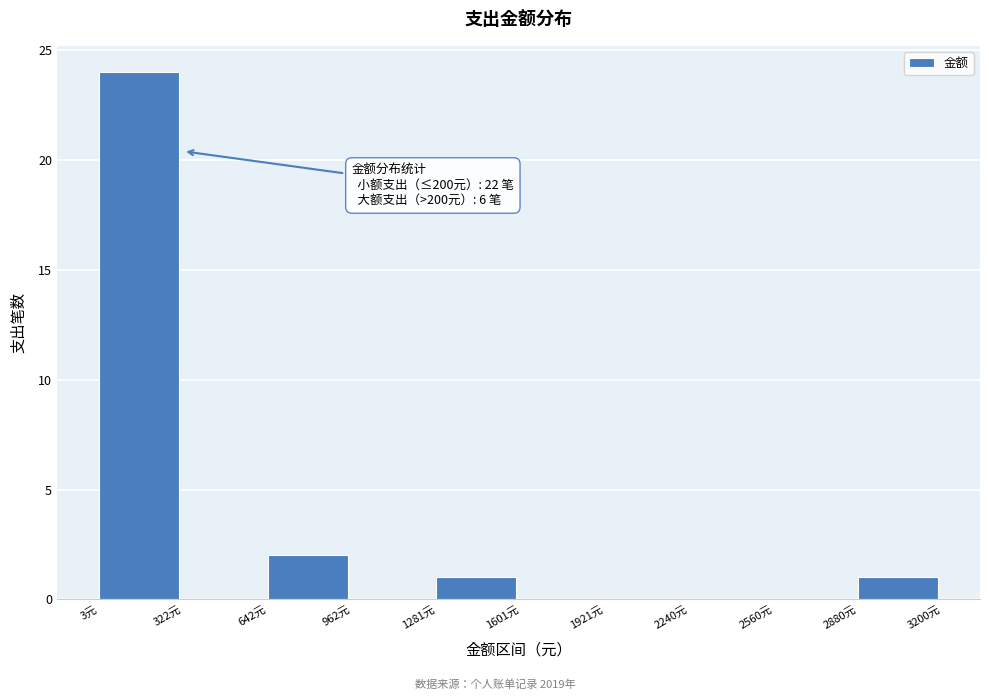

Which range on the x-axis has the tallest bar?

0 to 300